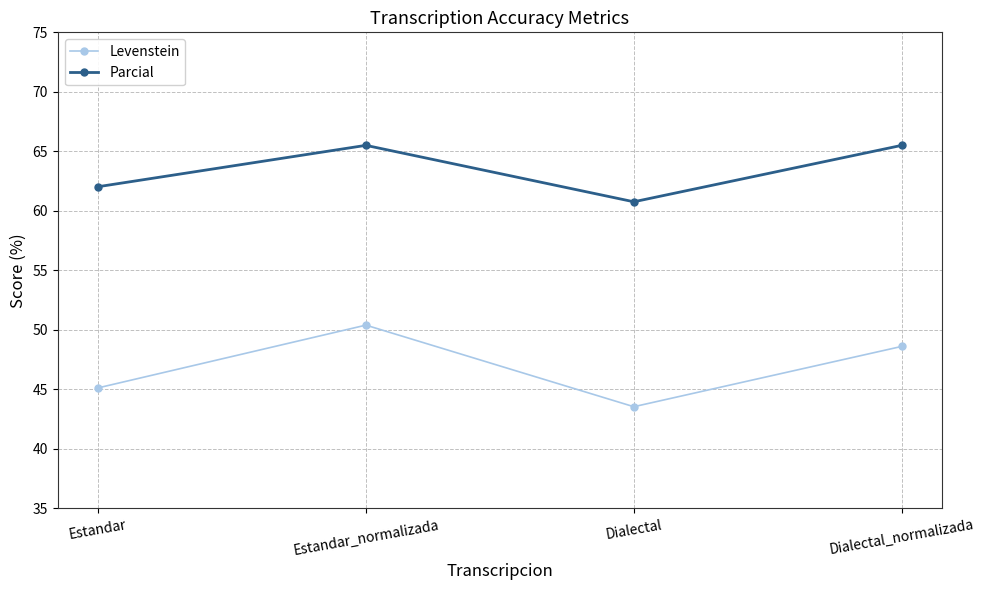

What is the value of the Parcial point at the 4th from the left?

65.5